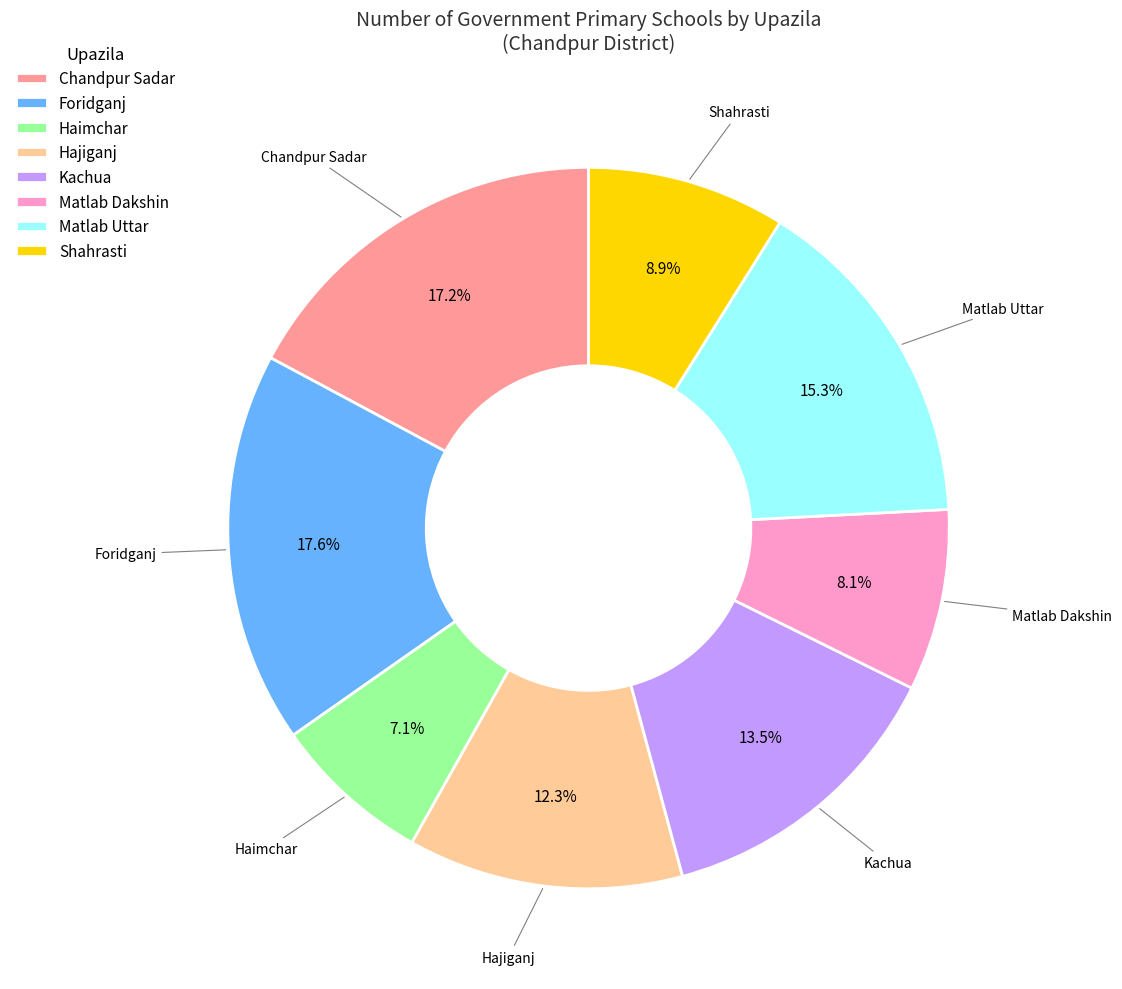

What percentage is the Foridganj slice, to the nearest percent?

18%